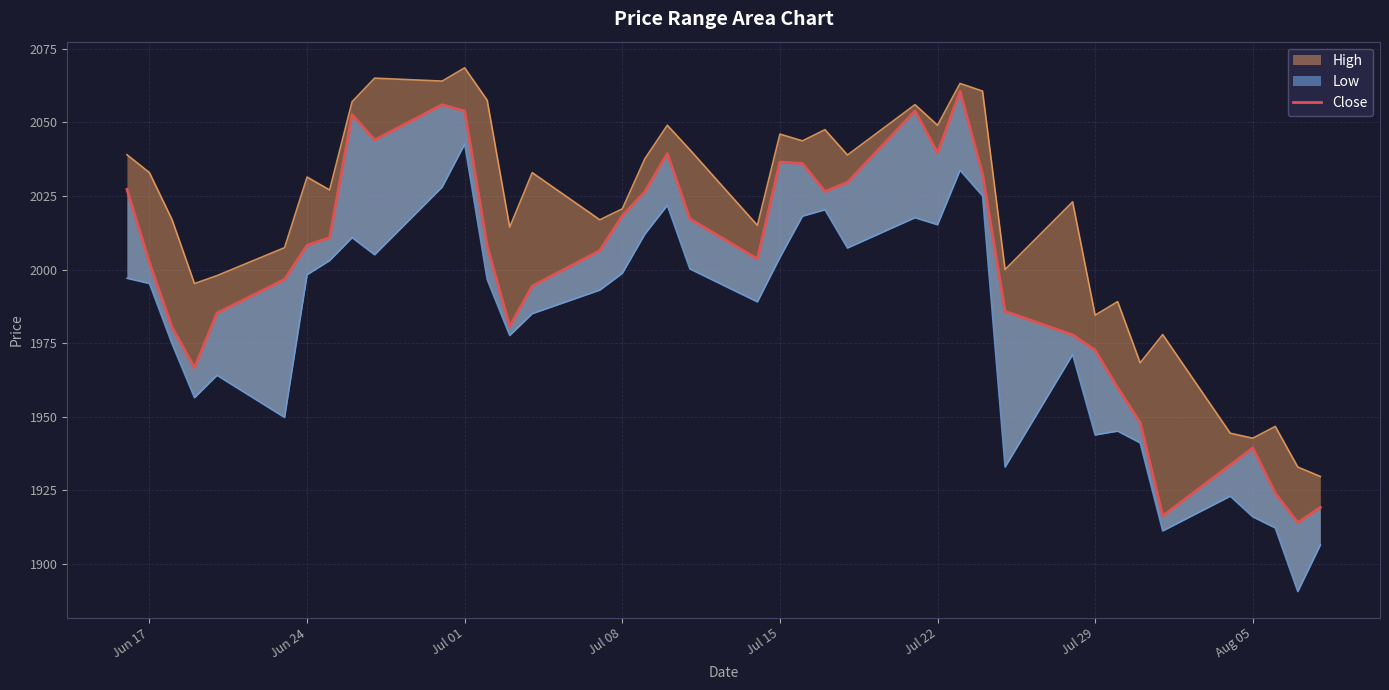

List the series in order of their peak value, highest first.

High, Close, Low